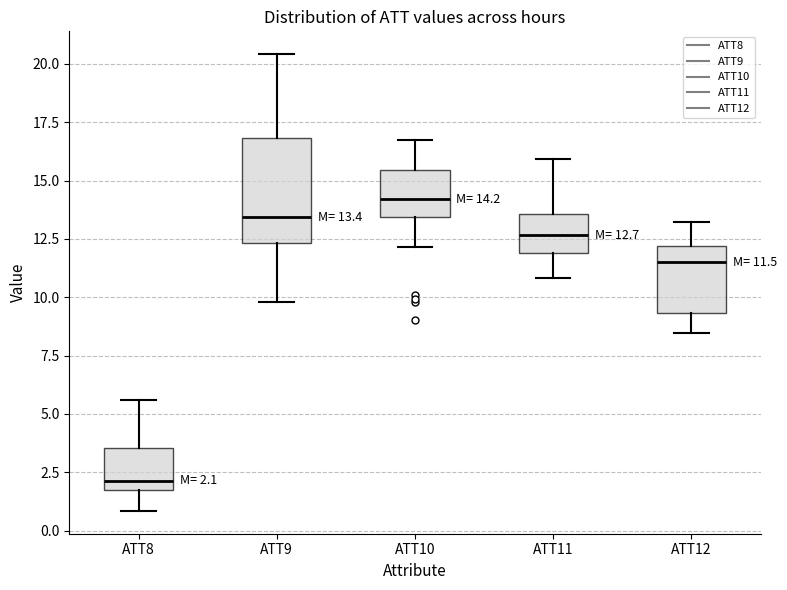

Which box has the lowest median line?

ATT8